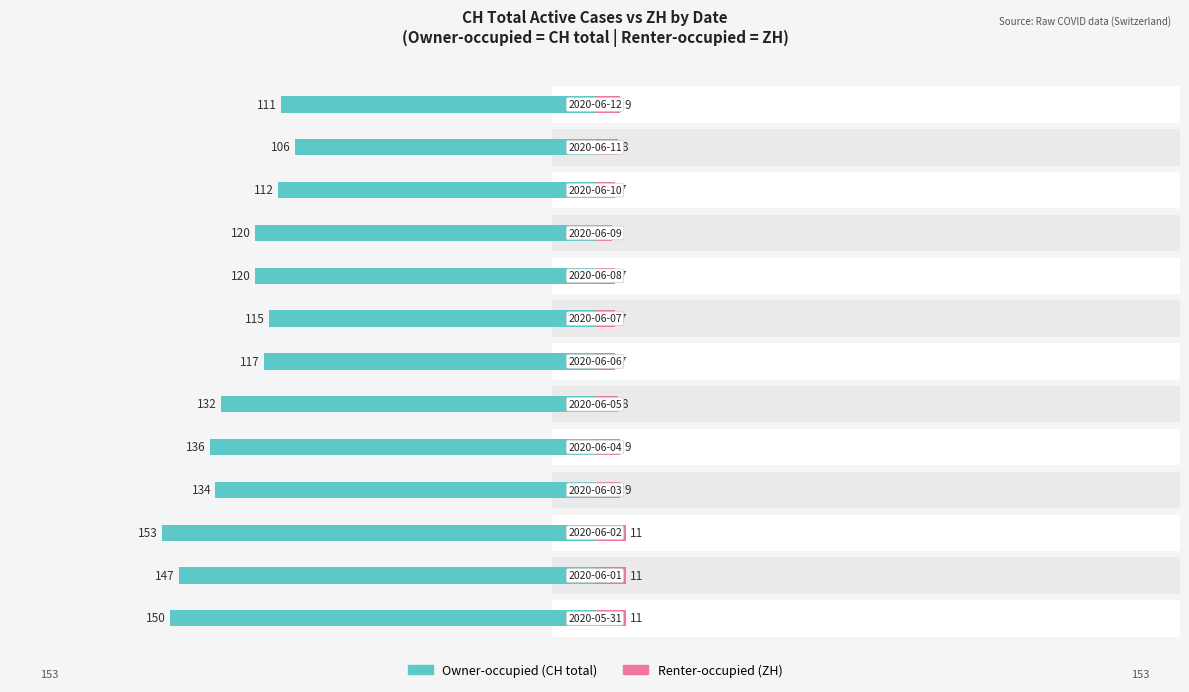

Reading left to right, transcribe all the data shown in this chart.

Owner-occupied: 0=150	1=147	2=153	3=134	4=136	5=132	6=117	7=115	8=120	9=120	10=112	11=106	12=111
Renter-occupied: 0=11	1=11	2=11	3=9	4=9	5=8	6=7	7=7	8=7	9=6	10=7	11=8	12=9